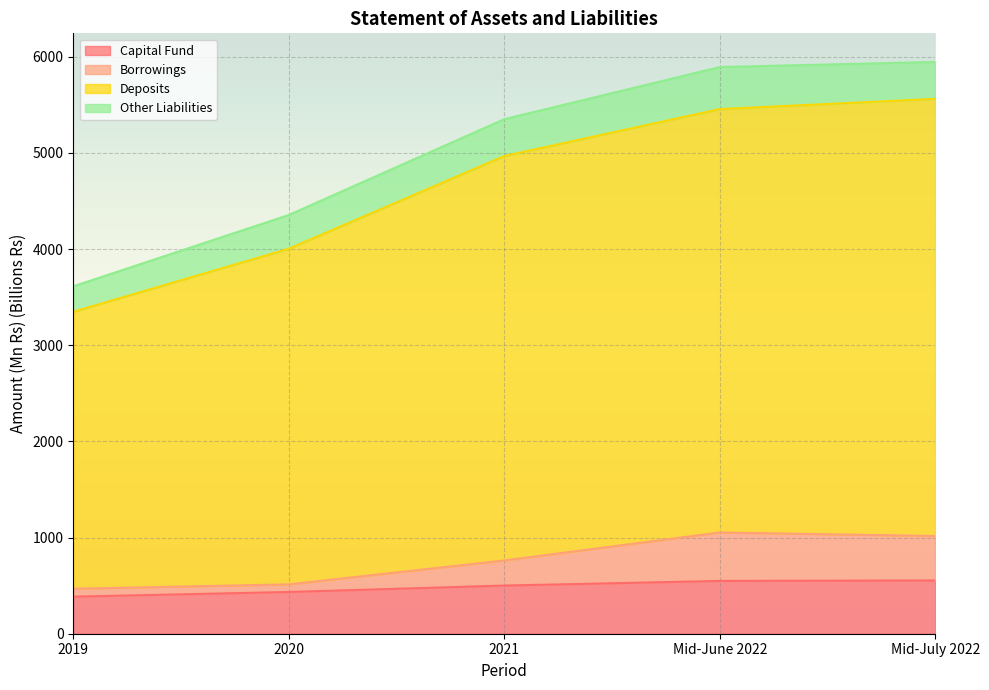

What is the value of the Capital Fund point at the 4th from the left?

549.0